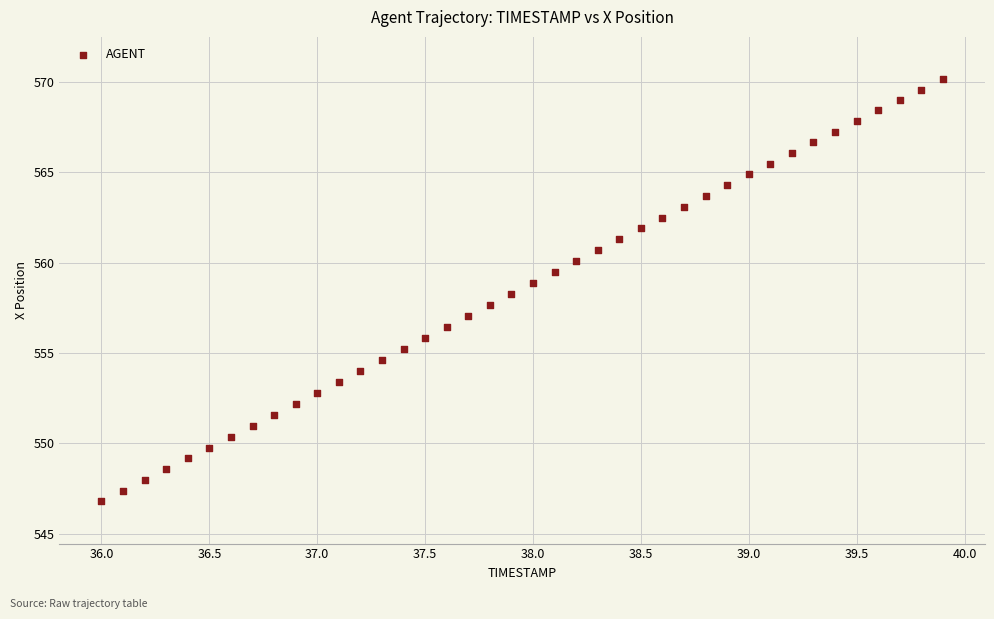

What is the range of Y values (max minus min)?

23.4